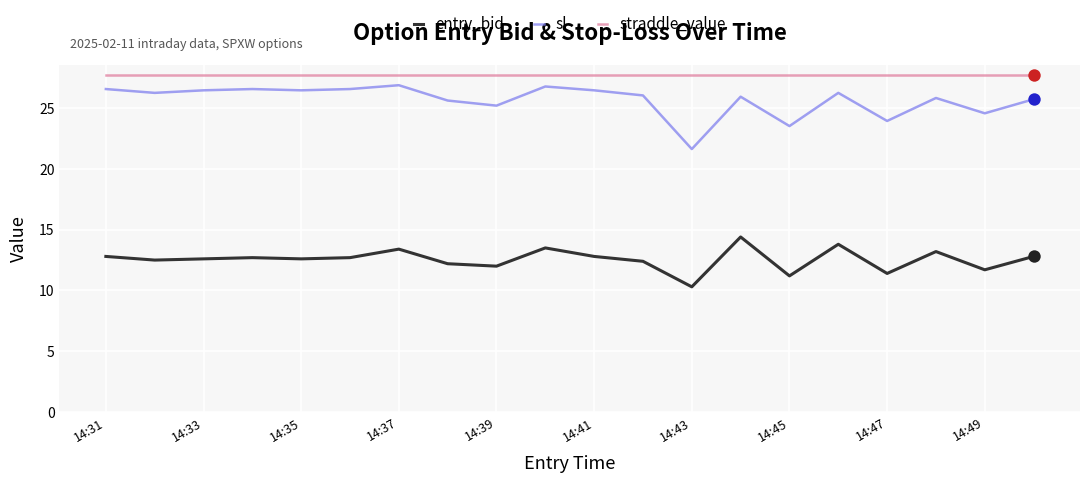

What is the greatest value displayed?

27.7